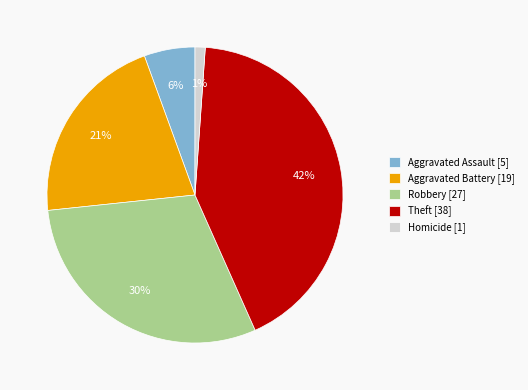

Between Aggravated Assault and Robbery, which is larger?

Robbery